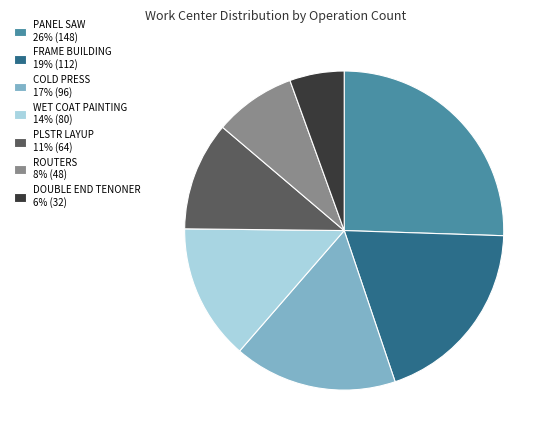

The FRAME BUILDING slice represents 19% of the pie. True or false?

True